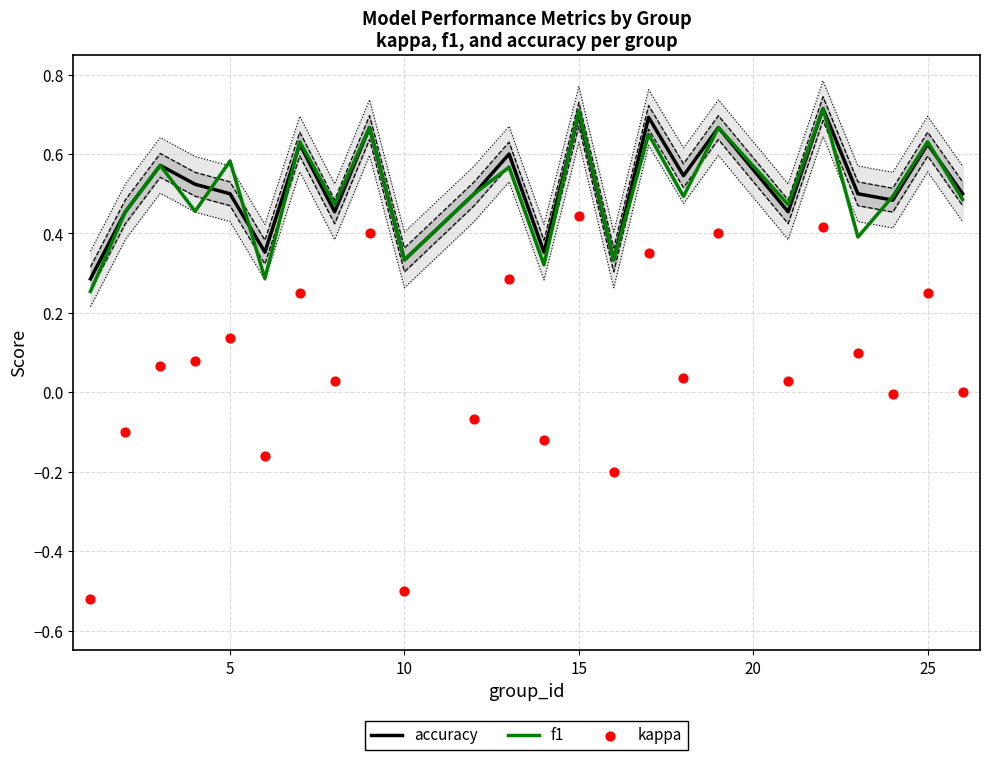

Is the value of accuracy at 10 greater than the value of f1 at 25?

No